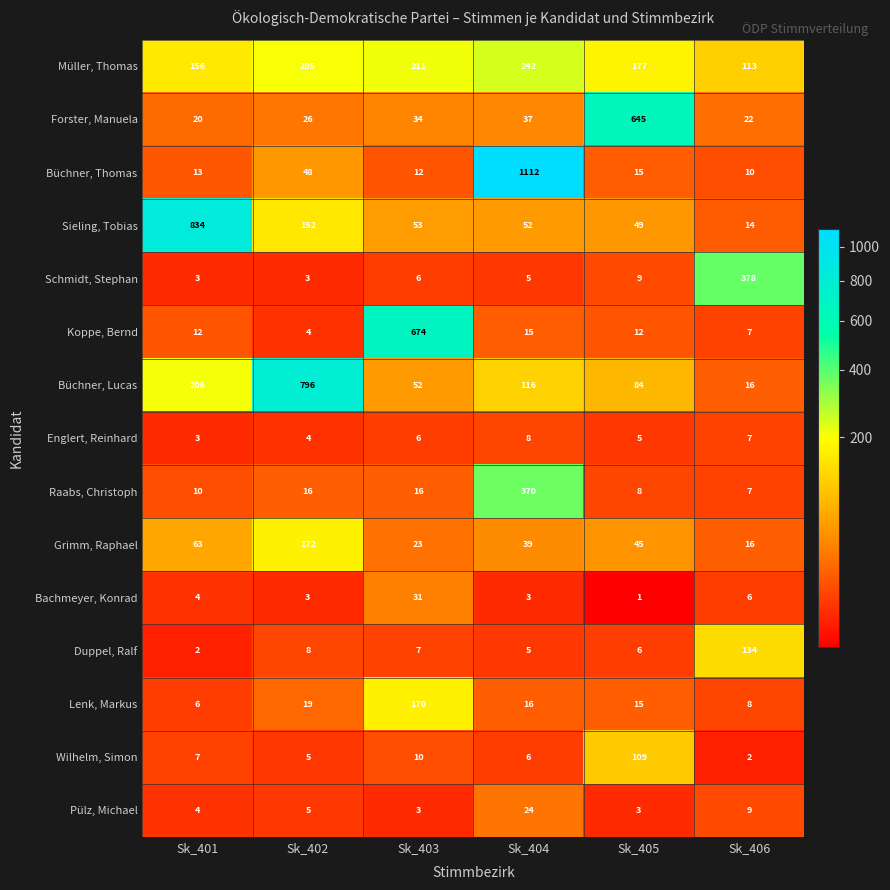

Read the Lenk, Markus value at Sk_406.

8